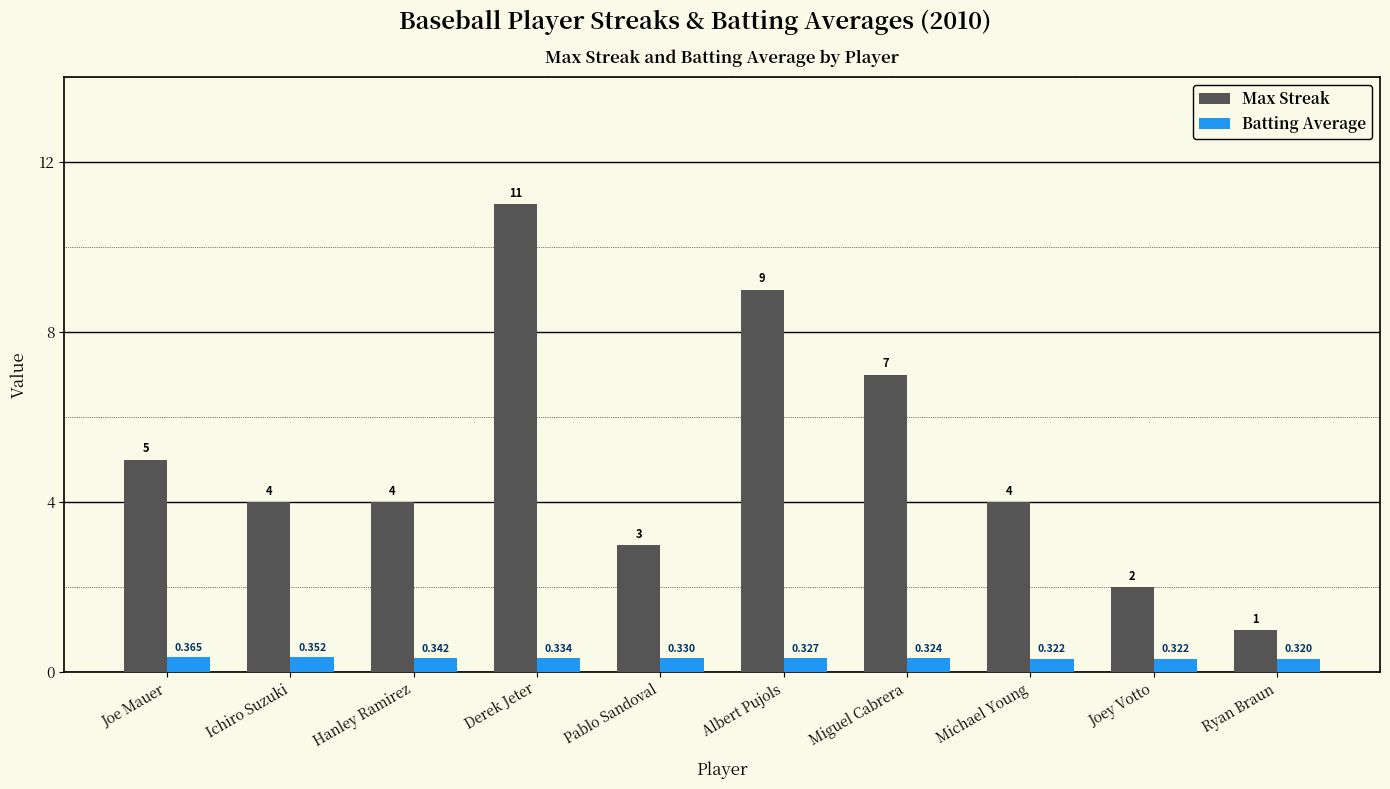

Which series has the widest spread of values?

Max Streak